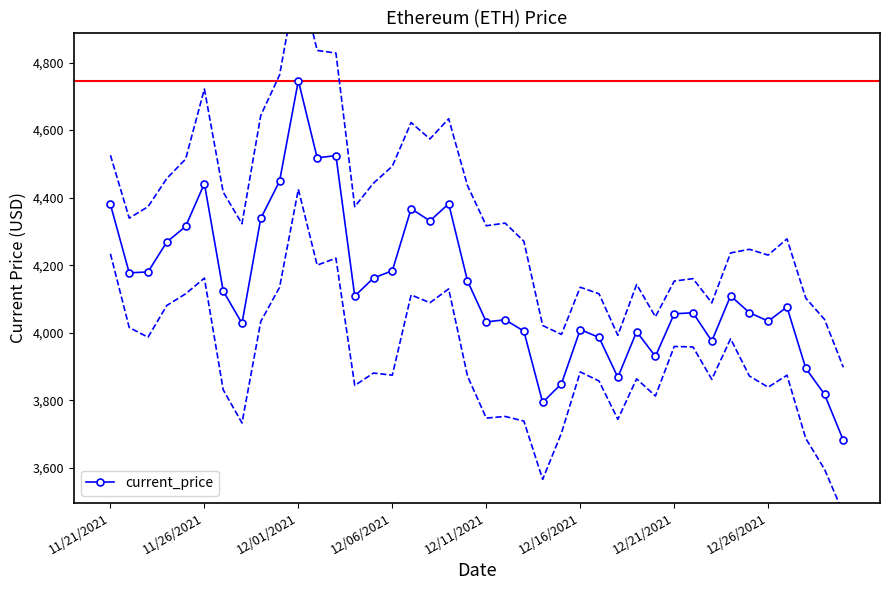

What is the difference between the values at 9 and 34?

389.1